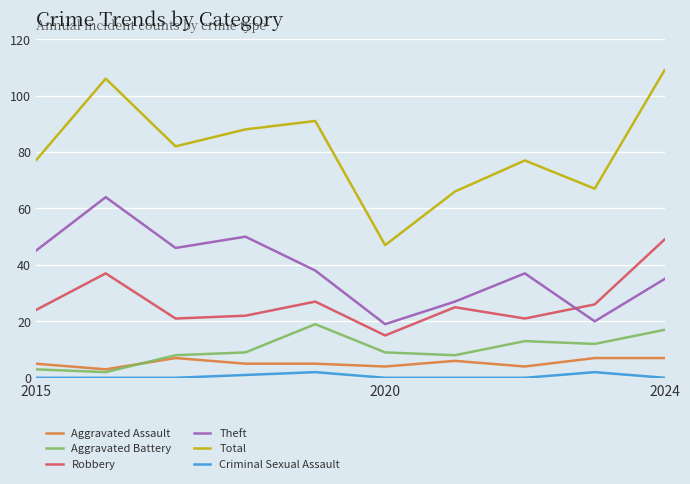

Which series has the largest total across all categories?

Total